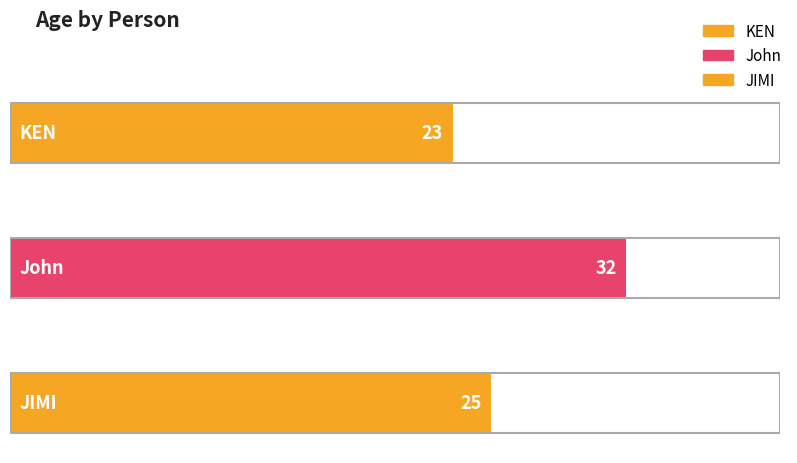

The value at JIMI is 25. True or false?

True